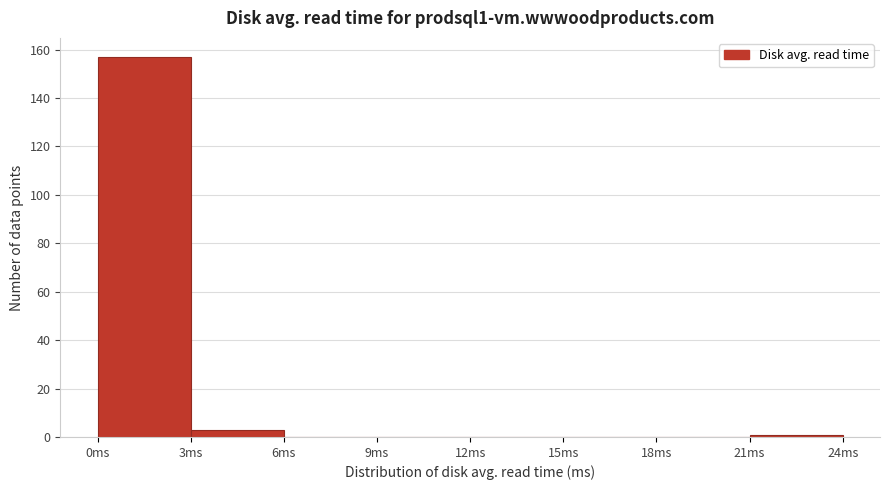

Reading left to right, transcribe this chart: for each bar, give the range it covers on the x-axis and its height. The values are not printed on the chart, so give them approximately, as read against the axis.

0 to 3: 158
3 to 6: 4
6 to 9: 0
9 to 12: 0
12 to 15: 0
15 to 18: 0
18 to 21: 0
21 to 24: under 2